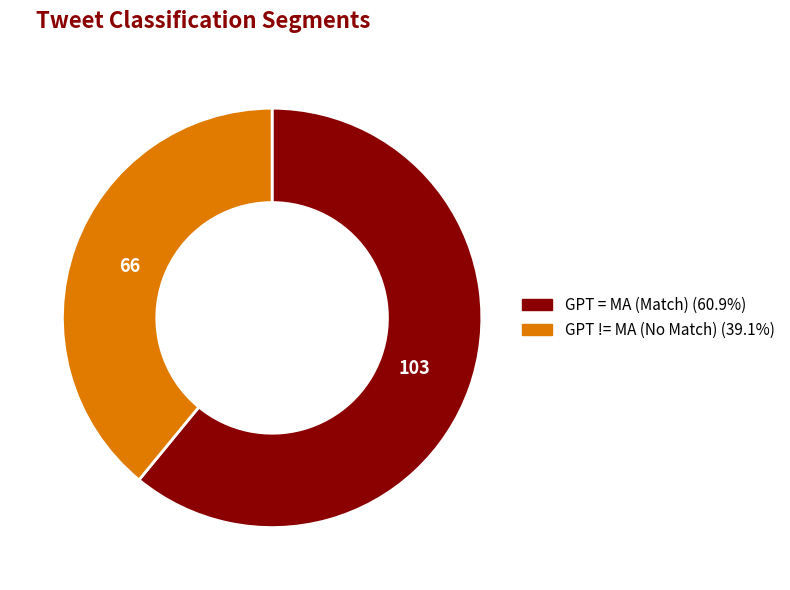

How many slices are in this pie chart?

2